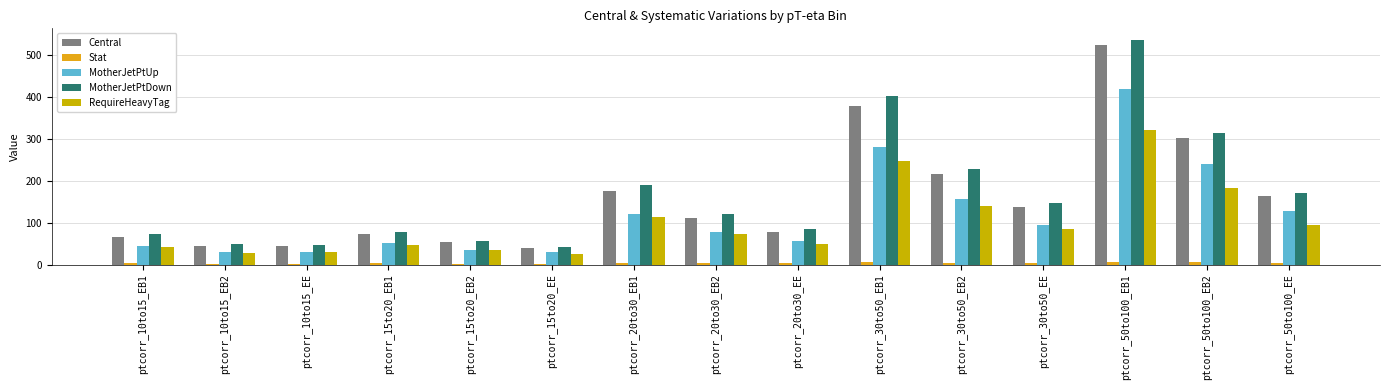

How many groups of bars are there?

15